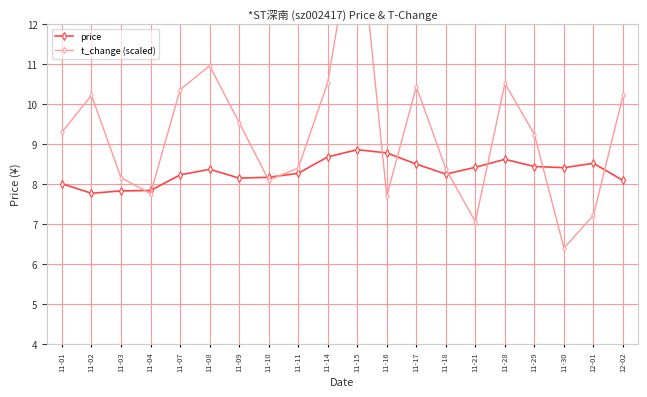

Which category has the lowest value in the price series?

11-02